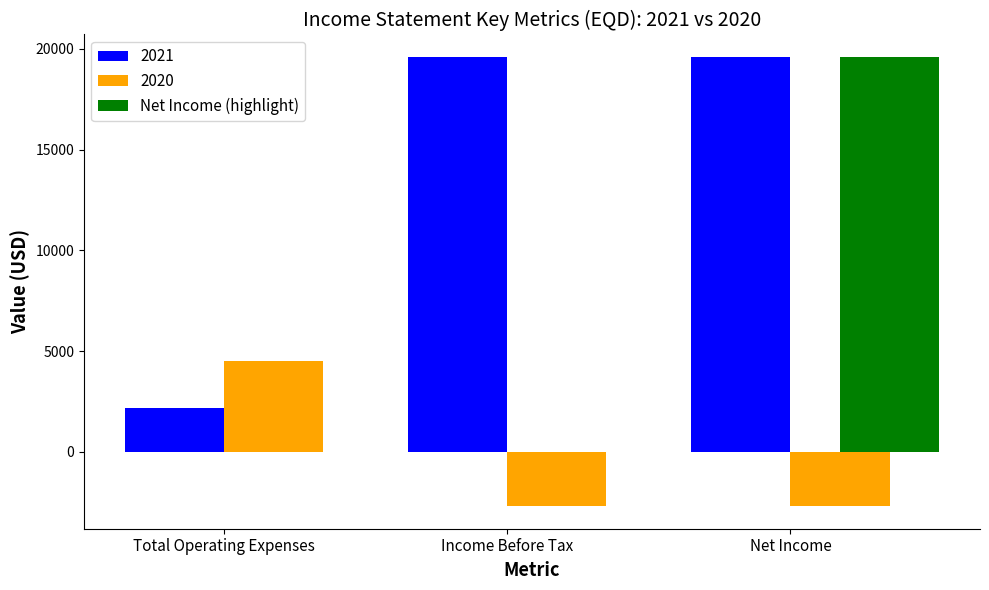

What is the lowest value of the 2020 series?

-2700